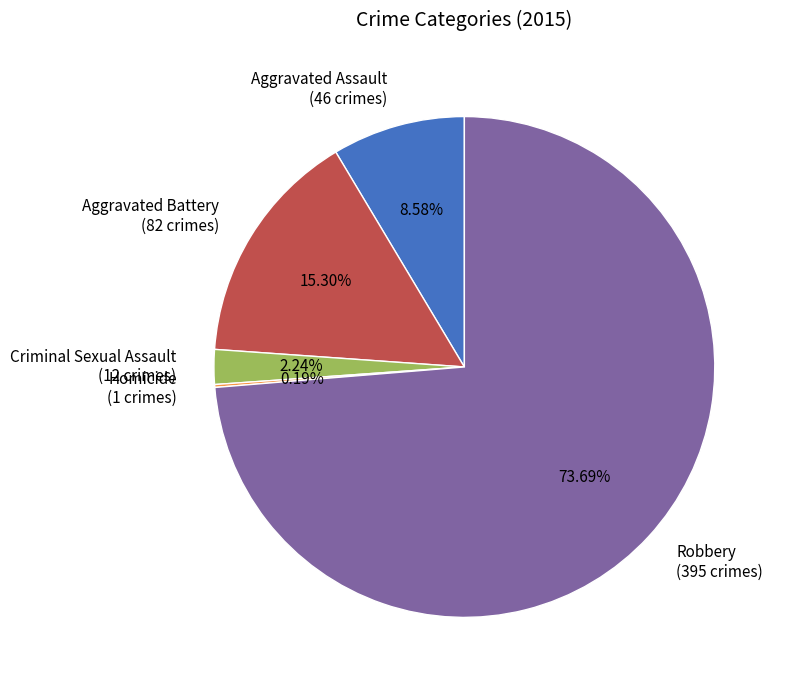

Between Aggravated Assault (46 crimes) and Robbery (395 crimes), which is larger?

Robbery (395 crimes)